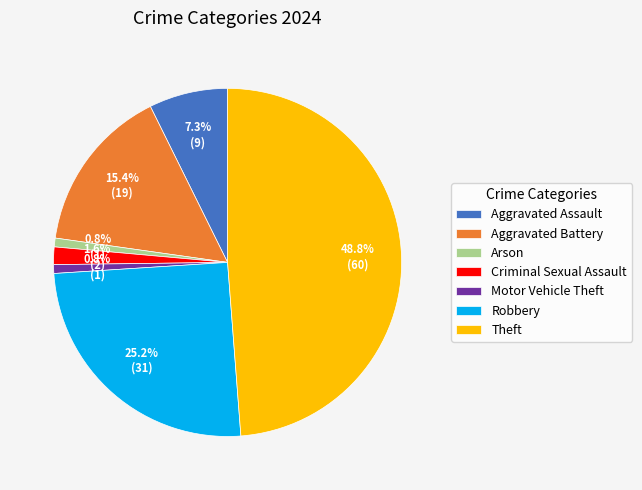

Is the sum of Robbery and Aggravated Battery greater than half?

No